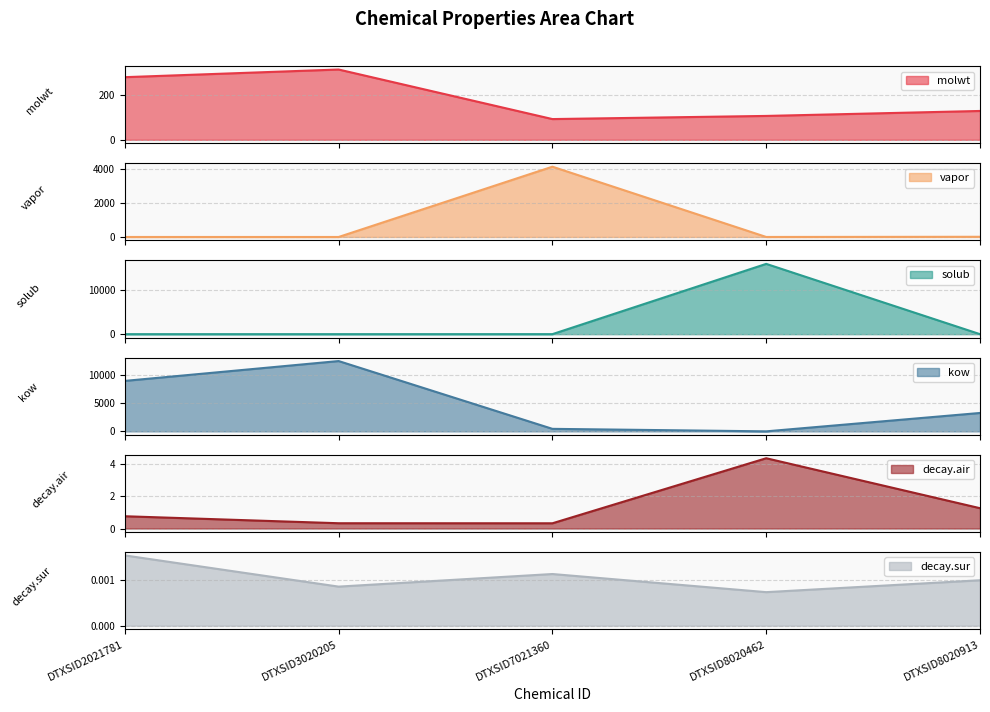

How many times do solub and vapor cross each other?

3